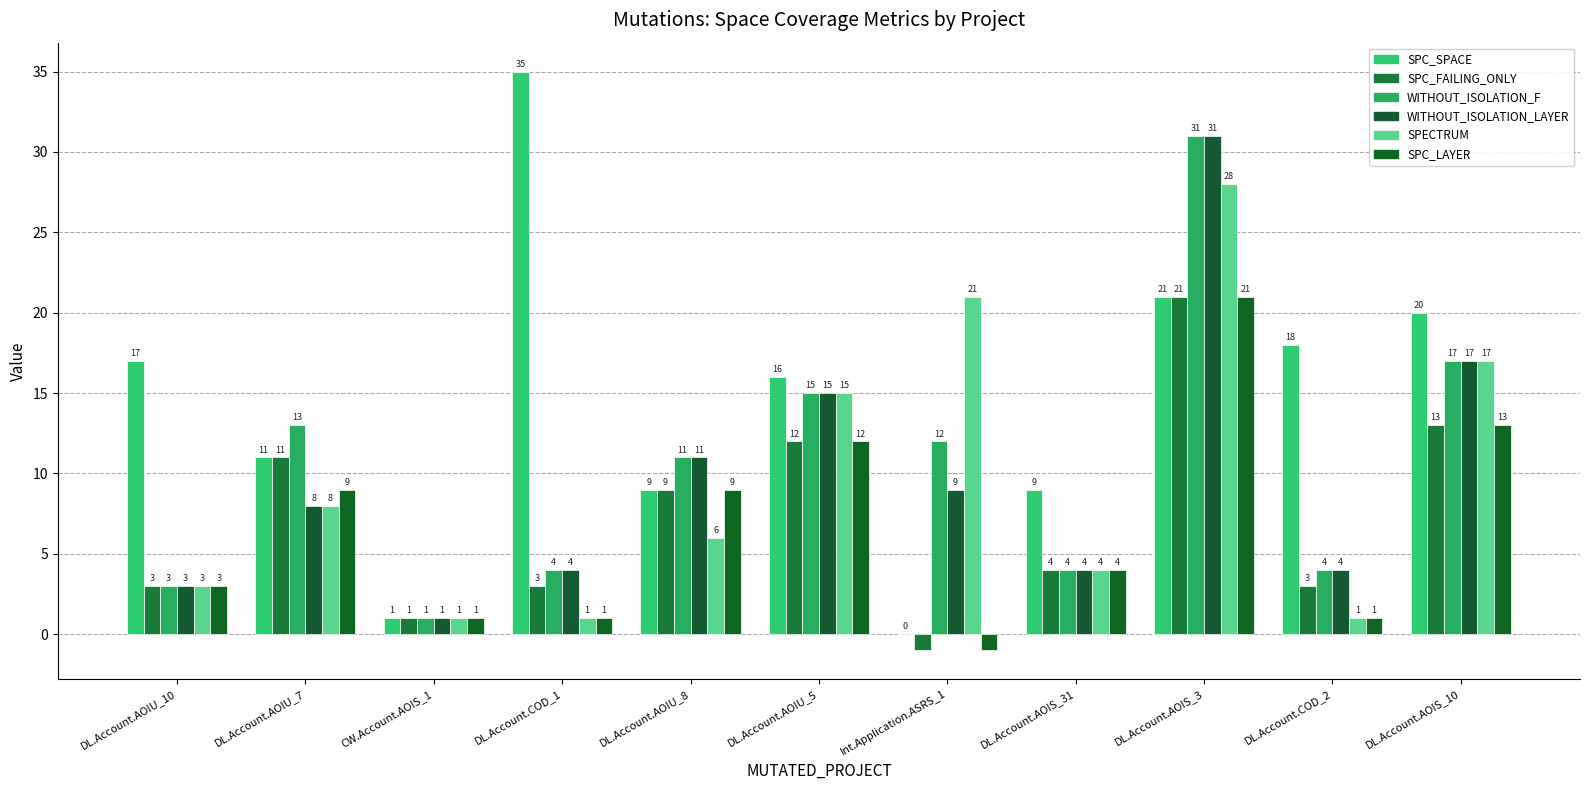

The value of WITHOUT_ISOLATION_LAYER at DL.Account.AOIU_7 is 14. True or false?

False